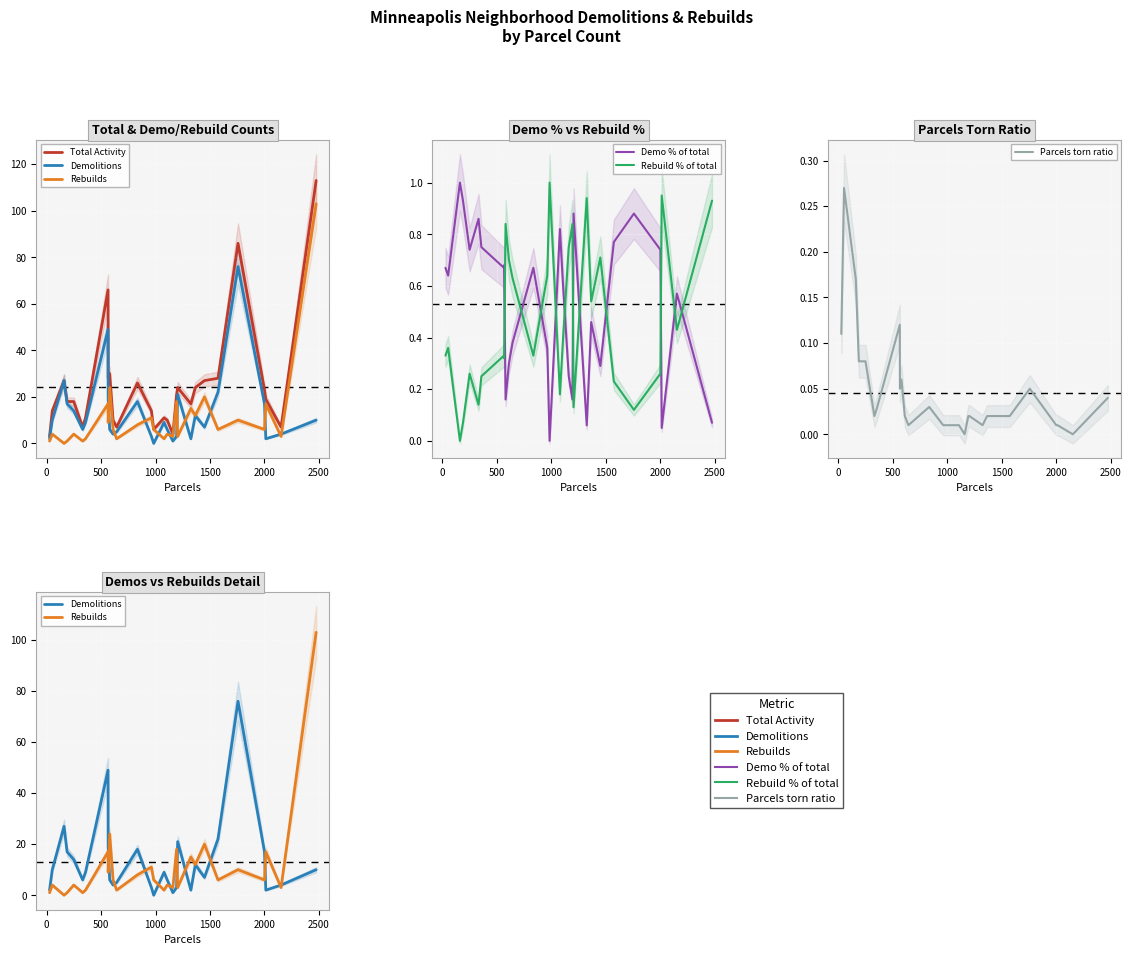

Which series has the widest spread of values?

Total Activity